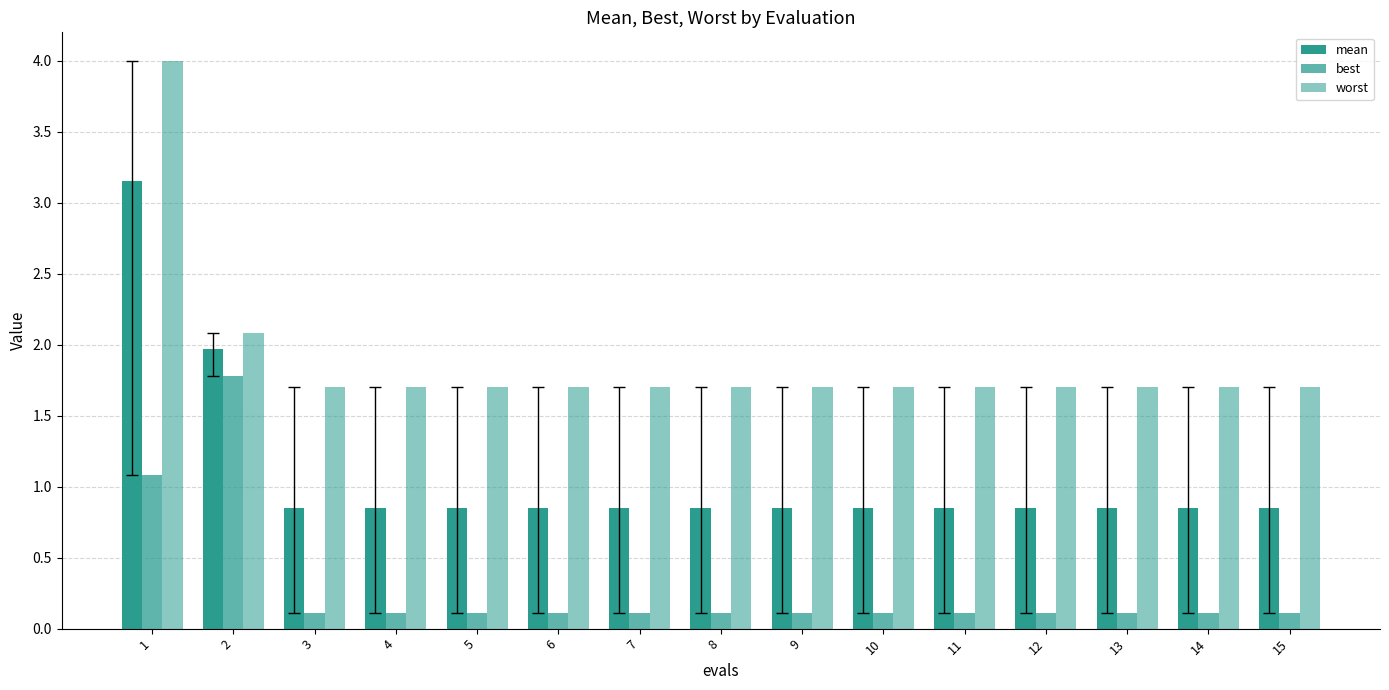

What value does the mean series have at 14?

0.8